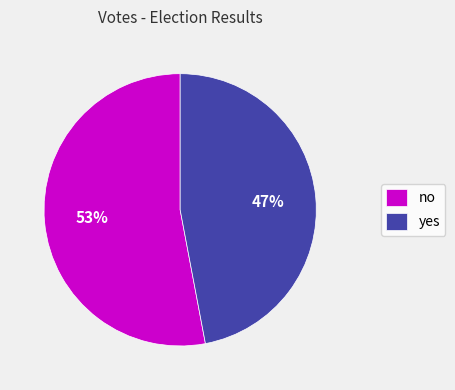

To the nearest percent, what is the combined percentage of yes and no?

100%